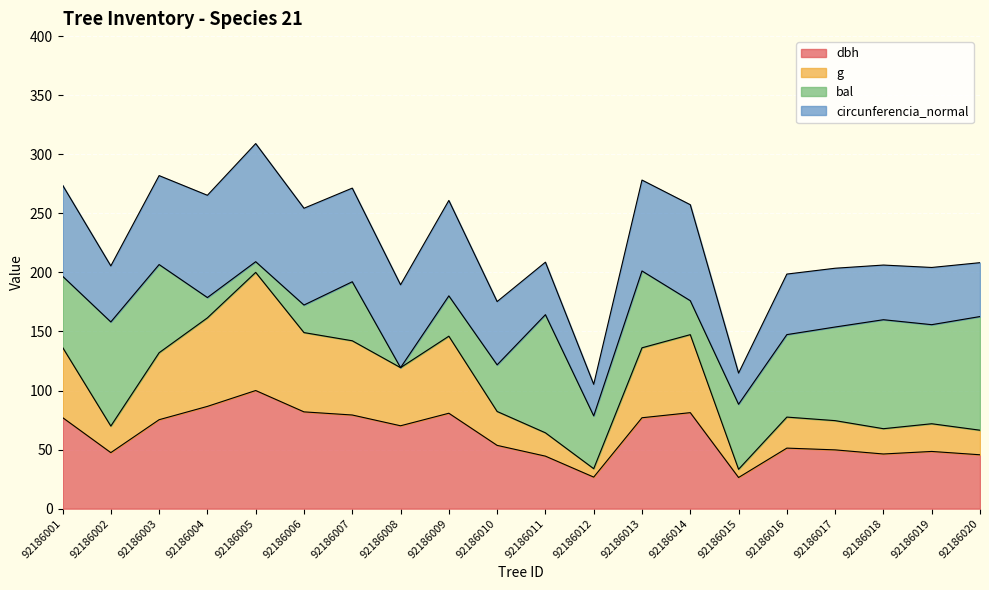

List the labels in order of dbh value, largest first.

92186005, 92186004, 92186006, 92186014, 92186009, 92186007, 92186001, 92186013, 92186003, 92186008, 92186010, 92186016, 92186017, 92186019, 92186002, 92186018, 92186020, 92186011, 92186012, 92186015